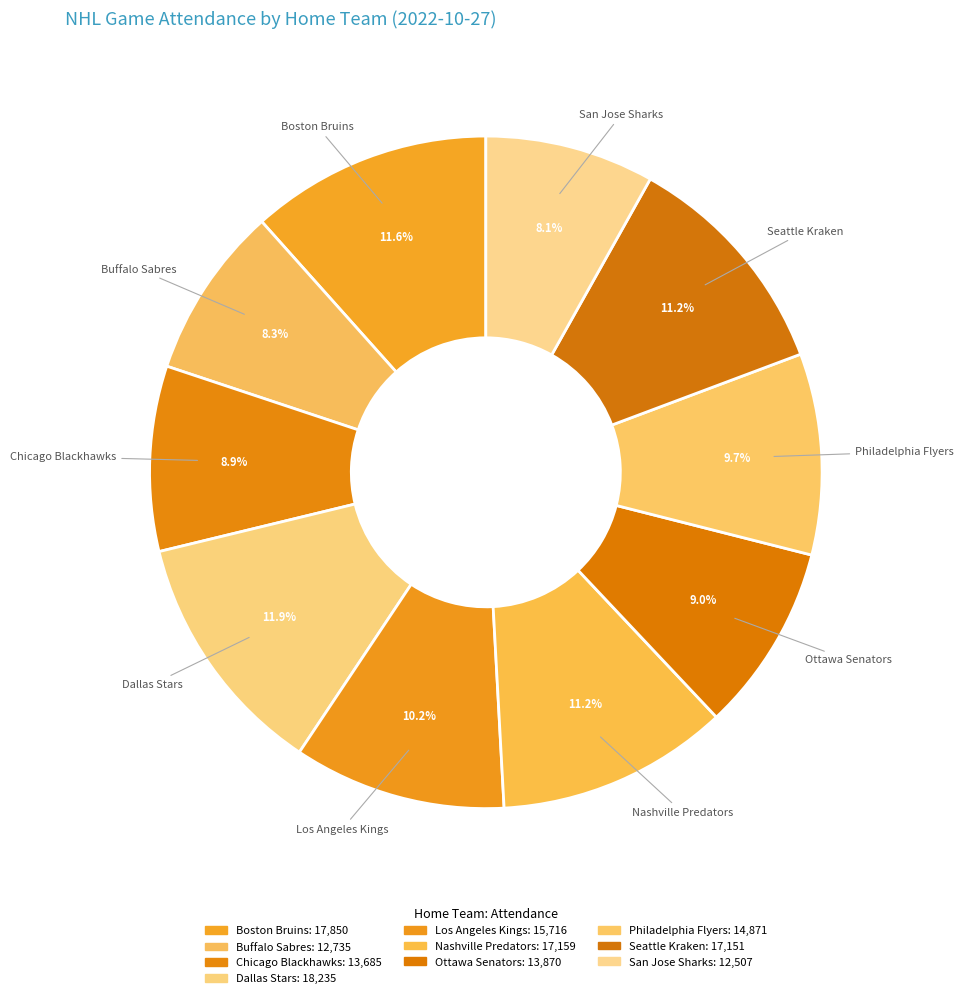

Count the number of slices in the pie.

10